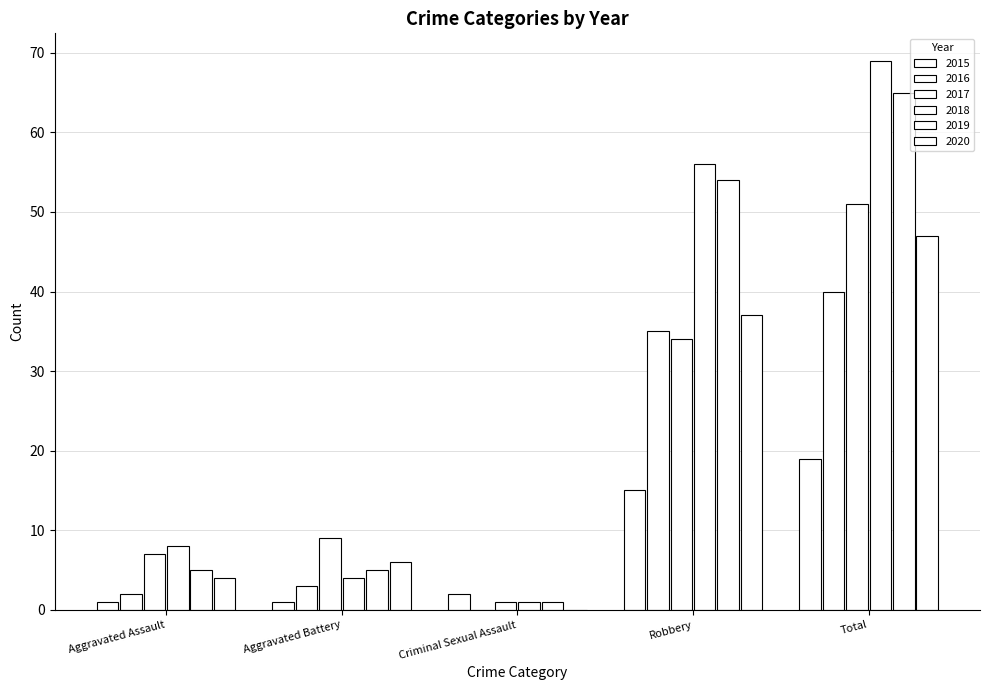

How many data points does each series have?

5